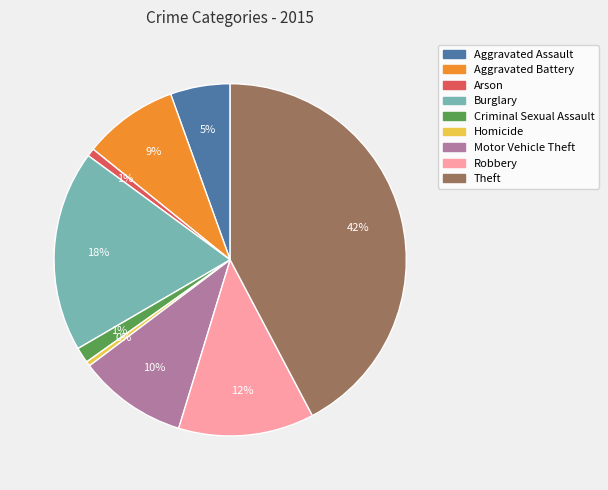

Is there any slice that represents more than half of the pie?

No